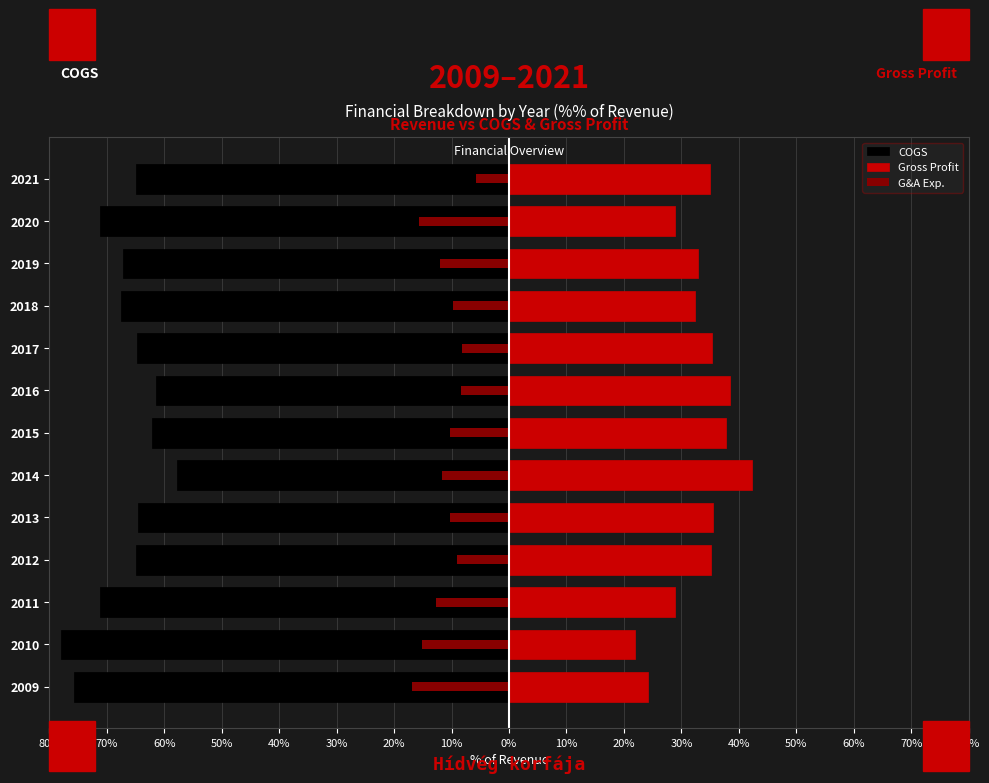

What is the highest value of the Gross Profit series?

42.3